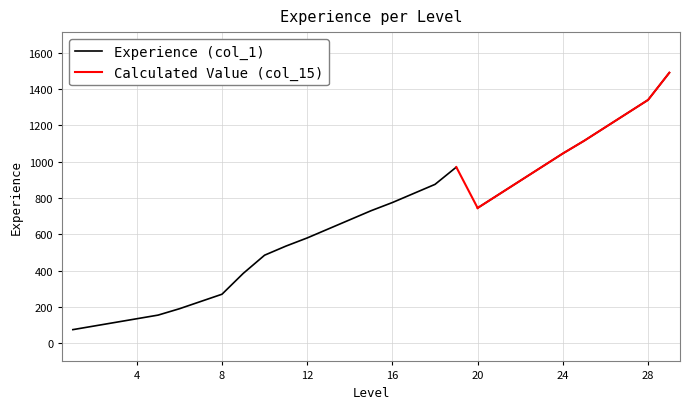

The Calculated Value (col_15) series shows 1428 at 19. True or false?

False